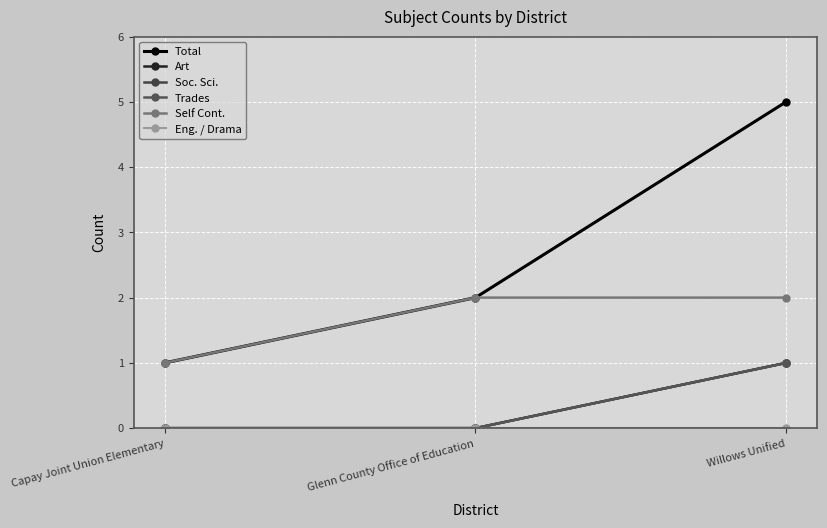

Is this an area chart (filled region under the line)?

No